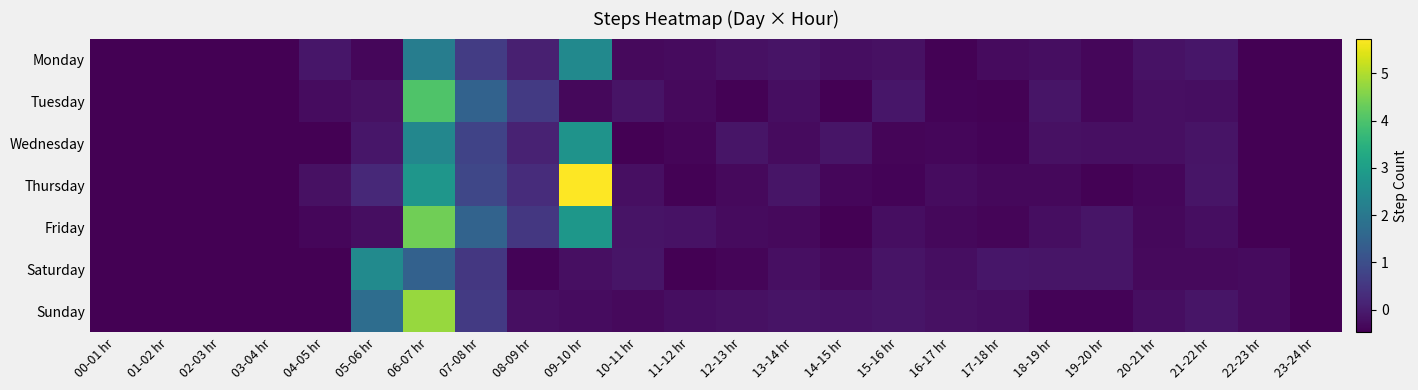

What is the spread (max minus min) of values at 20-21 hr?

0.2